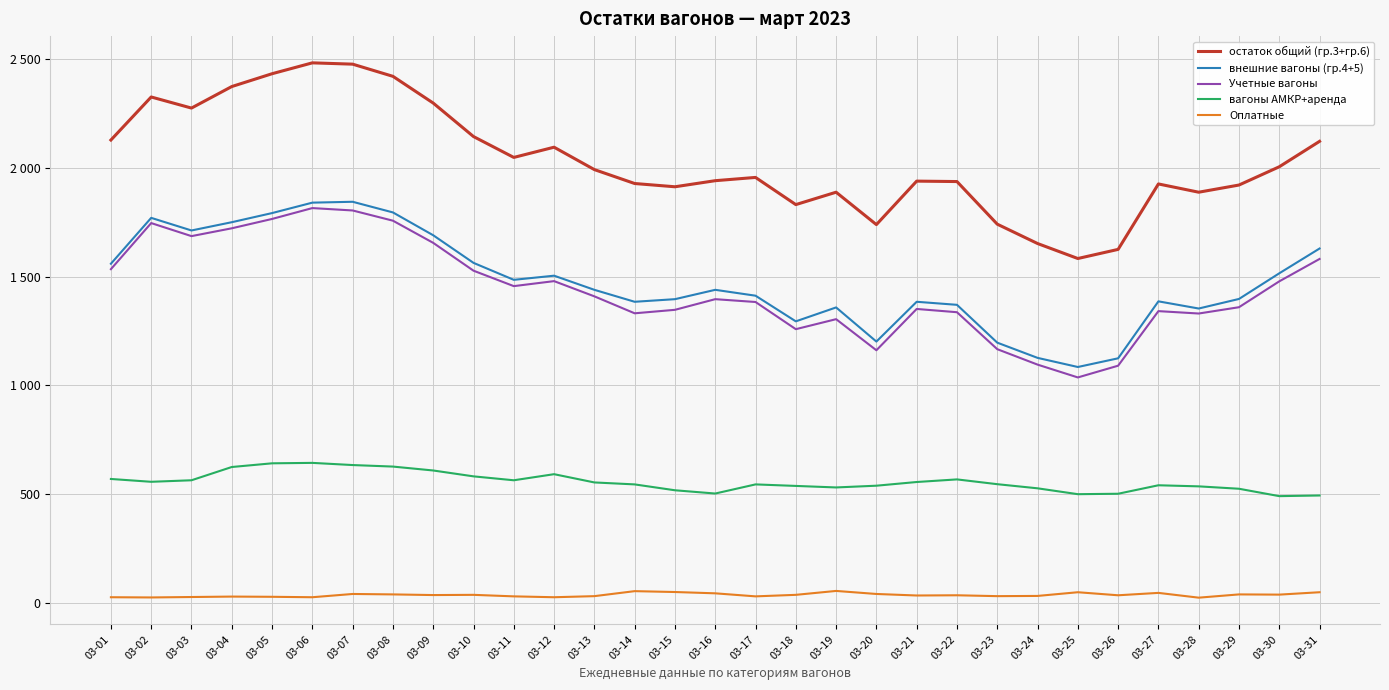

What is the sum of all внешние вагоны (гр.4+5) values?

45791